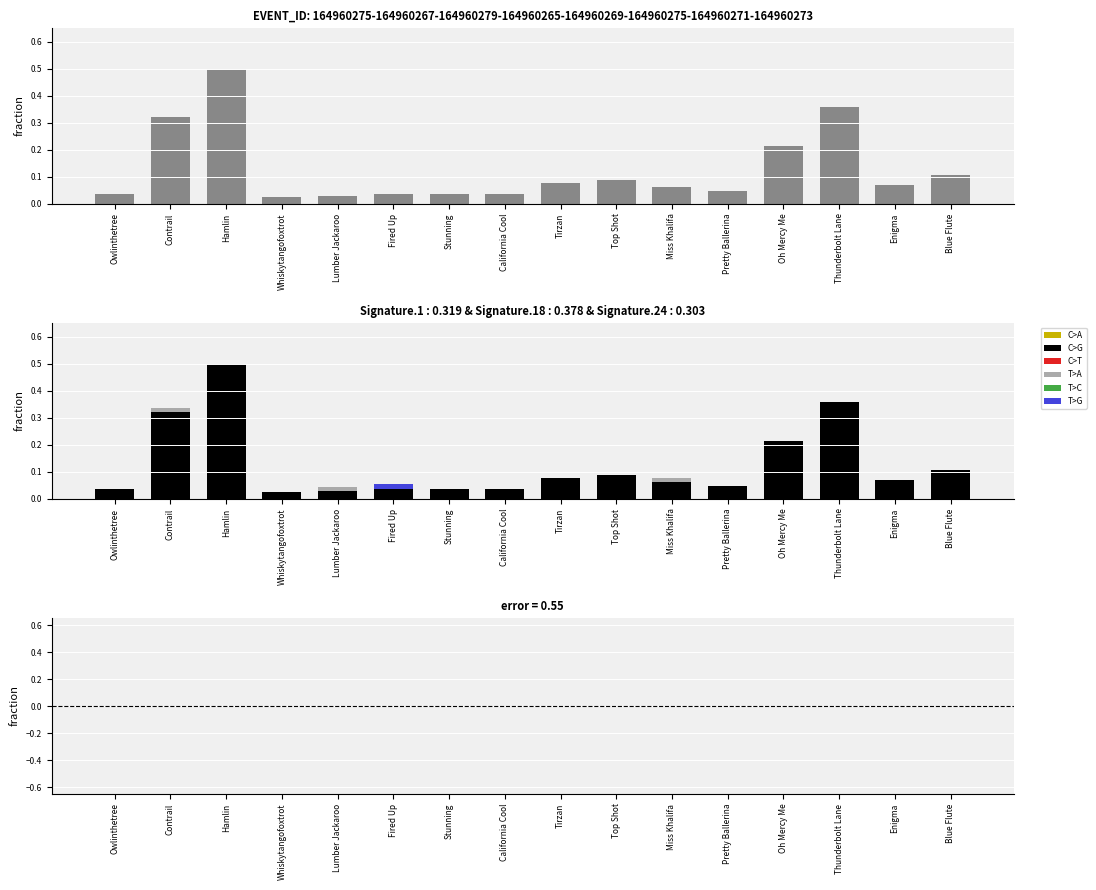

Reading left to right, transcribe all the data shown in this chart.

C>G: Owlinthetree=0.0	Contrail=0.3	Hamlin=0.5	Whiskytangofoxtrot=0.0	Lumber Jackaroo=0.0	Fired Up=0.0	Stunning=0.0	California Cool=0.0	Tirzan=0.1	Top Shot=0.1	Miss Khalifa=0.1	Pretty Ballerina=0.0	Oh Mercy Me=0.2	Thunderbolt Lane=0.4	Enigma=0.1	Blue Flute=0.1
T>A: Owlinthetree=0.0	Contrail=0.0	Hamlin=0.0	Whiskytangofoxtrot=0.0	Lumber Jackaroo=0.0	Fired Up=0.0	Stunning=0.0	California Cool=0.0	Tirzan=0.0	Top Shot=0.0	Miss Khalifa=0.0	Pretty Ballerina=0.0	Oh Mercy Me=0.0	Thunderbolt Lane=0.0	Enigma=0.0	Blue Flute=0.0
T>G: Owlinthetree=0.0	Contrail=0.0	Hamlin=0.0	Whiskytangofoxtrot=0.0	Lumber Jackaroo=0.0	Fired Up=0.0	Stunning=0.0	California Cool=0.0	Tirzan=0.0	Top Shot=0.0	Miss Khalifa=0.0	Pretty Ballerina=0.0	Oh Mercy Me=0.0	Thunderbolt Lane=0.0	Enigma=0.0	Blue Flute=0.0